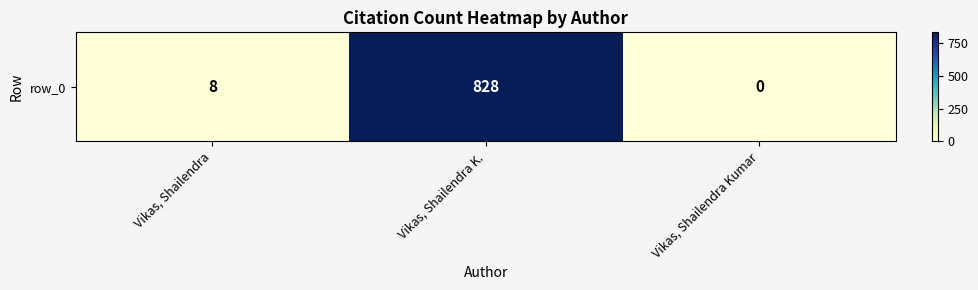

What is the greatest value displayed?

828